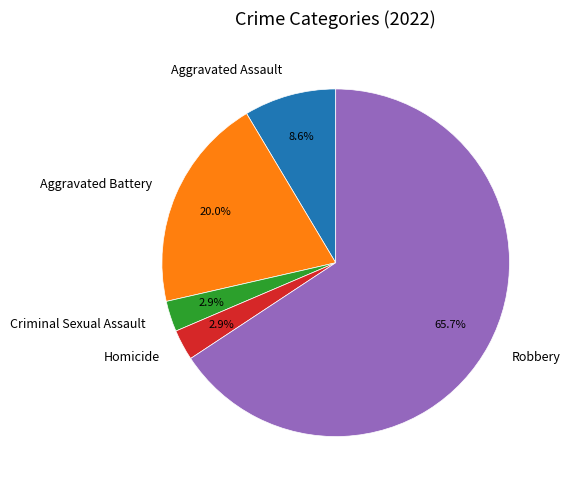

To the nearest percent, what portion does Criminal Sexual Assault represent?

3%